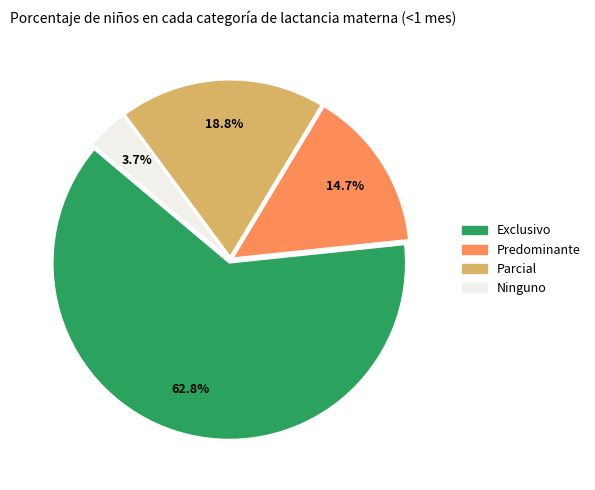

Is the sum of Ninguno and Exclusivo greater than half?

Yes